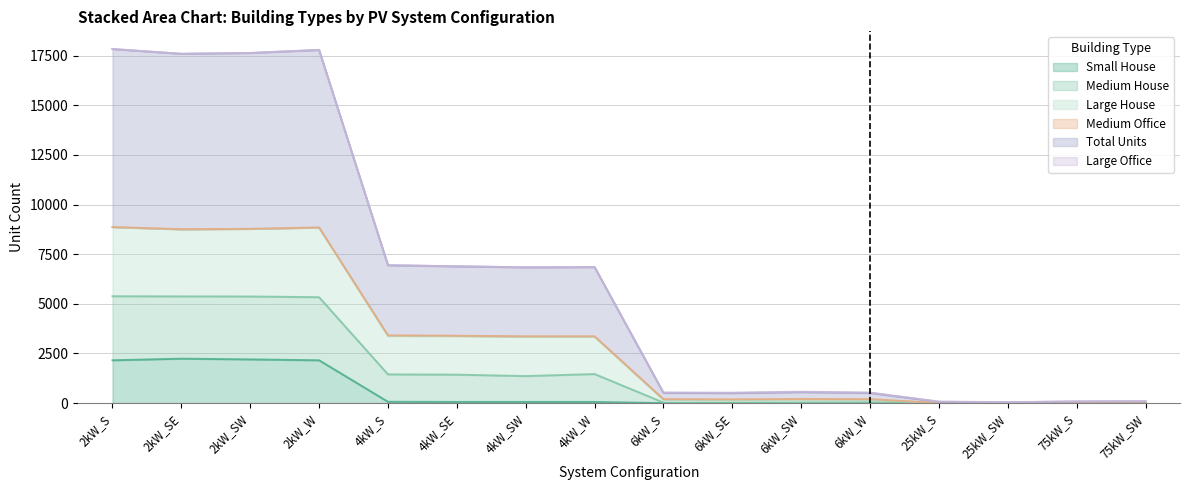

True or false: Total Units has more than 1 points higher than both neighbors.

True